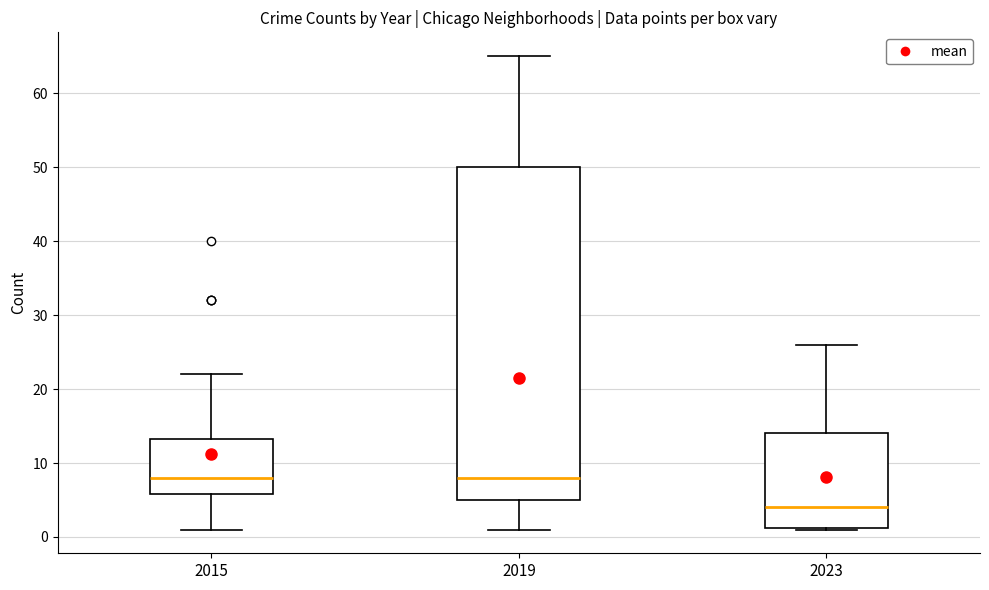

Reading left to right, transcribe this box plot: for each box, give where its median line is, the range the box spans, and where its two whiskers end, as read against the y-axis. The values are not printed on the chart, so give them approximately, as read against the axis.

2015: median 8, box 6 to 13, whiskers 1 to 22
2019: median 8, box 5 to 50, whiskers 1 to 65
2023: median 4, box 1 to 14, whiskers 1 to 26